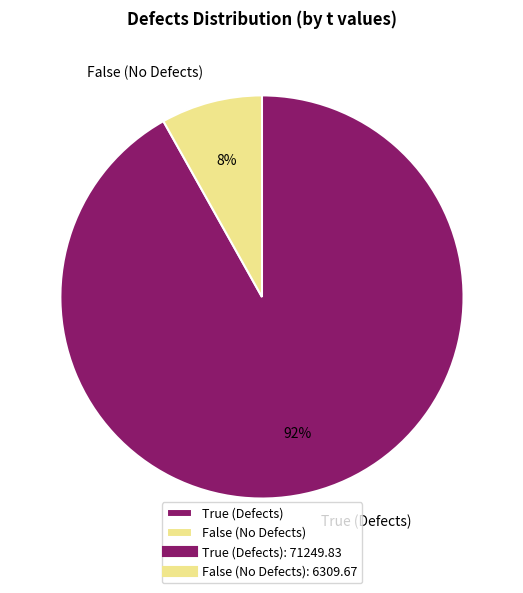

The True slice represents 99% of the pie. True or false?

False